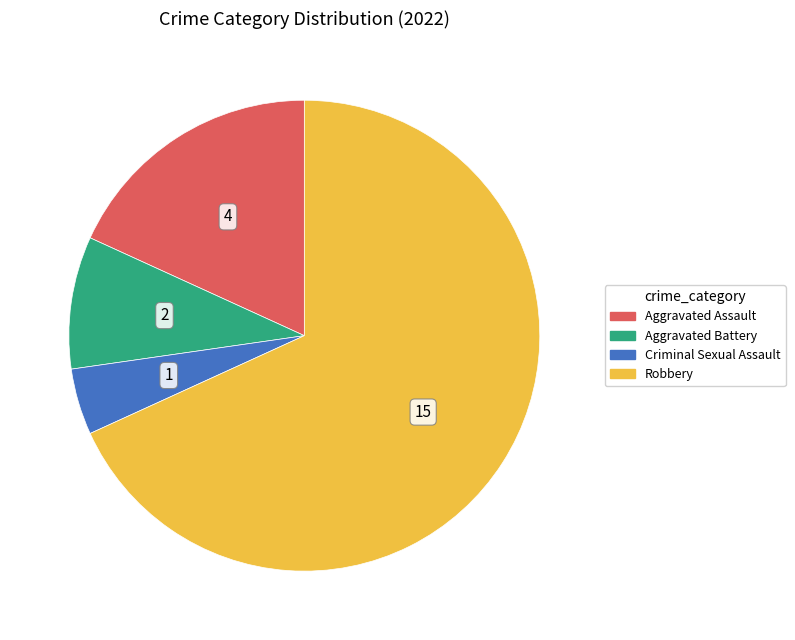

Is there any slice that represents more than half of the pie?

Yes